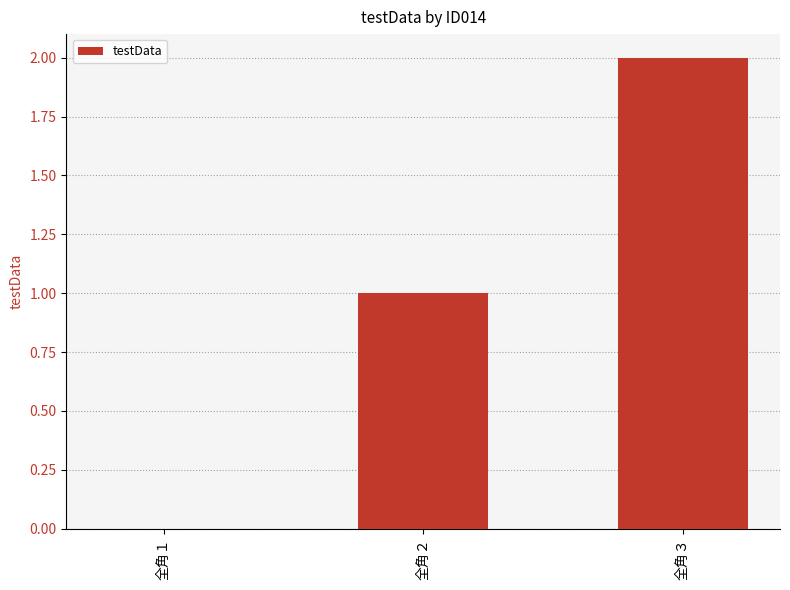

Between 全角２ and 全角１, which is larger?

全角２